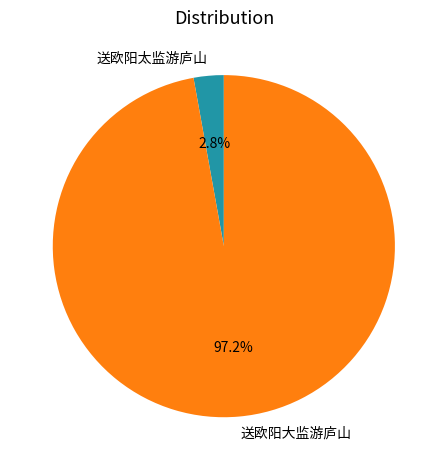

Between 送欧阳大监游庐山 and 送欧阳太监游庐山, which is larger?

送欧阳大监游庐山